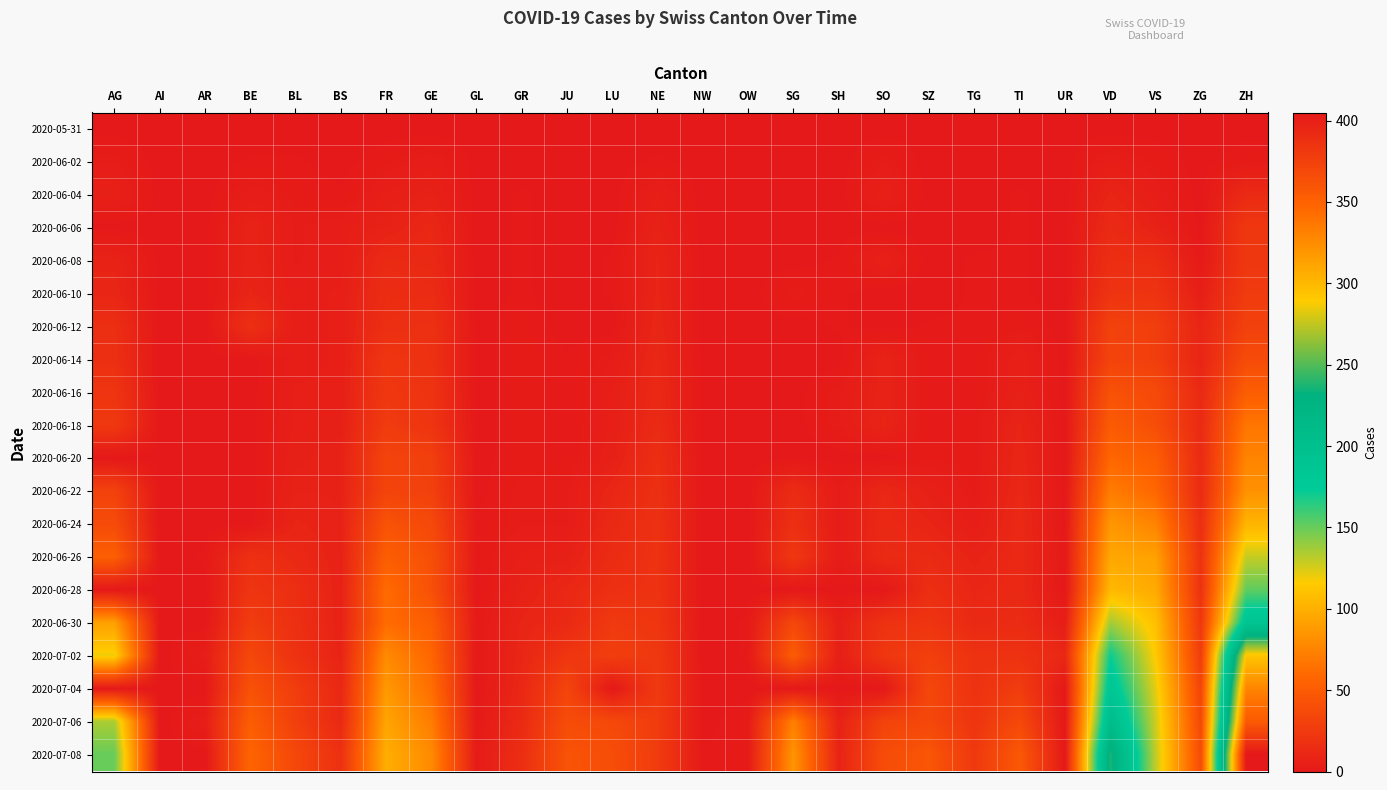

Reading left to right, extract all data points from this chart.

2020-05-31: AG=0	AI=0	AR=0	BE=0	BL=0	BS=0	FR=0	GE=0	GL=0	GR=0	JU=0	LU=0	NE=0	NW=0	OW=0	SG=0	SH=0	SO=0	SZ=0	TG=0	TI=0	UR=0	VD=0	VS=0	ZG=0	ZH=0
2020-06-02: AG=3	AI=0	AR=0	BE=1	BL=1	BS=0	FR=2	GE=4	GL=0	GR=0	JU=0	LU=0	NE=1	NW=0	OW=0	SG=0	SH=0	SO=3	SZ=0	TG=0	TI=0	UR=0	VD=4	VS=2	ZG=0	ZH=2
2020-06-04: AG=6	AI=0	AR=0	BE=4	BL=2	BS=1	FR=5	GE=7	GL=0	GR=1	JU=0	LU=0	NE=5	NW=0	OW=0	SG=0	SH=0	SO=6	SZ=0	TG=0	TI=1	UR=0	VD=9	VS=4	ZG=0	ZH=13
2020-06-06: AG=0	AI=0	AR=0	BE=8	BL=3	BS=4	FR=7	GE=11	GL=0	GR=1	JU=0	LU=0	NE=7	NW=0	OW=0	SG=0	SH=0	SO=0	SZ=0	TG=0	TI=1	UR=0	VD=13	VS=7	ZG=0	ZH=23
2020-06-08: AG=8	AI=0	AR=0	BE=8	BL=3	BS=4	FR=13	GE=12	GL=0	GR=1	JU=0	LU=1	NE=9	NW=0	OW=0	SG=0	SH=1	SO=6	SZ=0	TG=1	TI=1	UR=0	VD=16	VS=15	ZG=1	ZH=23
2020-06-10: AG=10	AI=0	AR=0	BE=9	BL=4	BS=5	FR=15	GE=14	GL=0	GR=1	JU=0	LU=1	NE=9	NW=0	OW=0	SG=3	SH=1	SO=0	SZ=0	TG=1	TI=1	UR=0	VD=20	VS=20	ZG=5	ZH=26
2020-06-12: AG=16	AI=0	AR=0	BE=17	BL=4	BS=5	FR=16	GE=18	GL=0	GR=2	JU=0	LU=0	NE=10	NW=0	OW=0	SG=0	SH=1	SO=0	SZ=1	TG=1	TI=2	UR=0	VD=31	VS=28	ZG=9	ZH=30
2020-06-14: AG=17	AI=0	AR=0	BE=0	BL=4	BS=5	FR=22	GE=18	GL=0	GR=2	JU=1	LU=3	NE=11	NW=0	OW=0	SG=0	SH=0	SO=8	SZ=1	TG=1	TI=6	UR=0	VD=32	VS=28	ZG=9	ZH=38
2020-06-16: AG=21	AI=0	AR=0	BE=0	BL=5	BS=5	FR=23	GE=20	GL=0	GR=2	JU=1	LU=5	NE=12	NW=0	OW=0	SG=0	SH=3	SO=8	SZ=1	TG=1	TI=6	UR=0	VD=43	VS=37	ZG=12	ZH=52
2020-06-18: AG=24	AI=0	AR=0	BE=0	BL=5	BS=6	FR=26	GE=21	GL=0	GR=2	JU=1	LU=5	NE=13	NW=0	OW=0	SG=0	SH=3	SO=9	SZ=1	TG=2	TI=9	UR=0	VD=50	VS=40	ZG=13	ZH=67
2020-06-20: AG=0	AI=0	AR=0	BE=0	BL=6	BS=7	FR=32	GE=29	GL=0	GR=2	JU=1	LU=6	NE=16	NW=0	OW=0	SG=0	SH=0	SO=0	SZ=2	TG=2	TI=10	UR=0	VD=58	VS=52	ZG=13	ZH=75
2020-06-22: AG=31	AI=0	AR=0	BE=0	BL=7	BS=7	FR=32	GE=30	GL=0	GR=3	JU=3	LU=10	NE=17	NW=0	OW=0	SG=14	SH=3	SO=11	SZ=6	TG=2	TI=11	UR=0	VD=71	VS=58	ZG=14	ZH=83
2020-06-24: AG=38	AI=0	AR=0	BE=0	BL=9	BS=7	FR=44	GE=36	GL=1	GR=3	JU=3	LU=12	NE=18	NW=0	OW=0	SG=17	SH=3	SO=12	SZ=9	TG=4	TI=12	UR=0	VD=86	VS=75	ZG=16	ZH=103
2020-06-26: AG=53	AI=0	AR=1	BE=18	BL=12	BS=7	FR=52	GE=41	GL=1	GR=5	JU=6	LU=14	NE=19	NW=0	OW=0	SG=23	SH=3	SO=13	SZ=13	TG=8	TI=12	UR=1	VD=95	VS=92	ZG=19	ZH=129
2020-06-28: AG=0	AI=0	AR=0	BE=21	BL=16	BS=7	FR=61	GE=42	GL=0	GR=7	JU=11	LU=17	NE=19	NW=0	OW=0	SG=0	SH=0	SO=0	SZ=16	TG=10	TI=12	UR=0	VD=105	VS=97	ZG=19	ZH=152
2020-06-30: AG=91	AI=0	AR=0	BE=27	BL=17	BS=7	FR=61	GE=52	GL=1	GR=9	JU=12	LU=25	NE=22	NW=0	OW=1	SG=35	SH=5	SO=19	SZ=21	TG=12	TI=14	UR=4	VD=137	VS=109	ZG=23	ZH=189
2020-07-02: AG=119	AI=0	AR=4	BE=35	BL=19	BS=8	FR=79	GE=58	GL=1	GR=10	JU=22	LU=28	NE=24	NW=0	OW=1	SG=51	SH=5	SO=23	SZ=29	TG=19	TI=19	UR=11	VD=171	VS=115	ZG=27	ZH=293
2020-07-04: AG=0	AI=0	AR=0	BE=43	BL=27	BS=11	FR=87	GE=63	GL=0	GR=11	JU=33	LU=0	NE=25	NW=0	OW=0	SG=0	SH=0	SO=0	SZ=35	TG=19	TI=27	UR=0	VD=187	VS=122	ZG=33	ZH=329
2020-07-06: AG=135	AI=0	AR=4	BE=52	BL=29	BS=12	FR=94	GE=71	GL=1	GR=13	JU=39	LU=36	NE=26	NW=0	OW=2	SG=73	SH=7	SO=32	SZ=35	TG=21	TI=36	UR=0	VD=207	VS=127	ZG=36	ZH=356
2020-07-08: AG=150	AI=0	AR=0	BE=57	BL=35	BS=18	FR=99	GE=79	GL=2	GR=16	JU=44	LU=40	NE=26	NW=1	OW=2	SG=85	SH=8	SO=39	SZ=46	TG=24	TI=48	UR=0	VD=238	VS=130	ZG=39	ZH=405